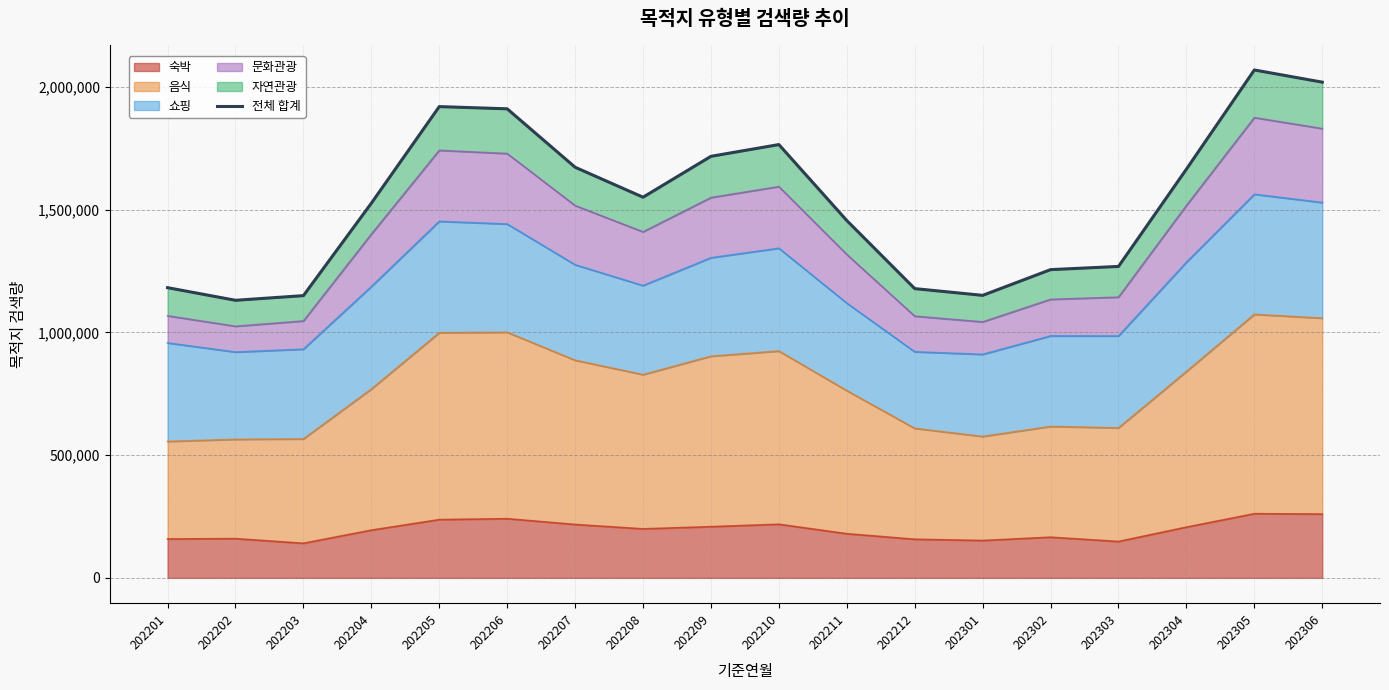

Is it true that the value at 202205 is 434896?

False